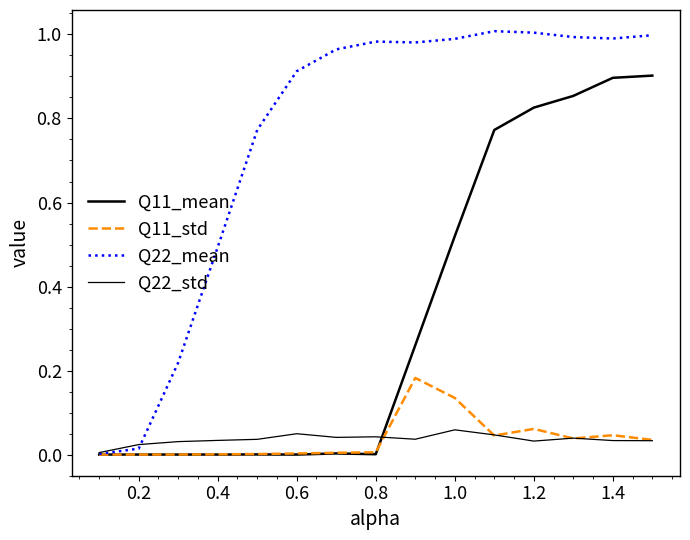

How many lines are shown in the chart?

4